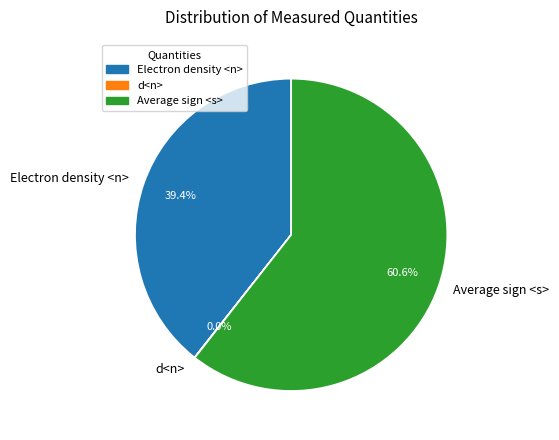

The Electron density <n> slice represents 39% of the pie. True or false?

True